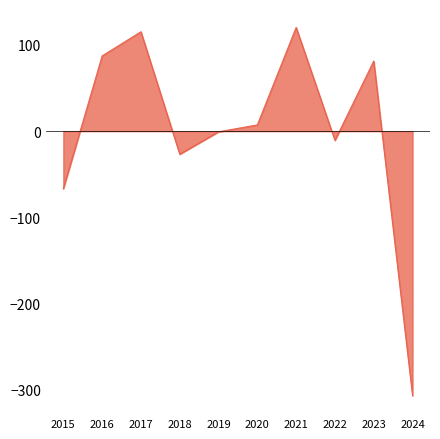

Is it true that the value at 2016 is 39.9?

False